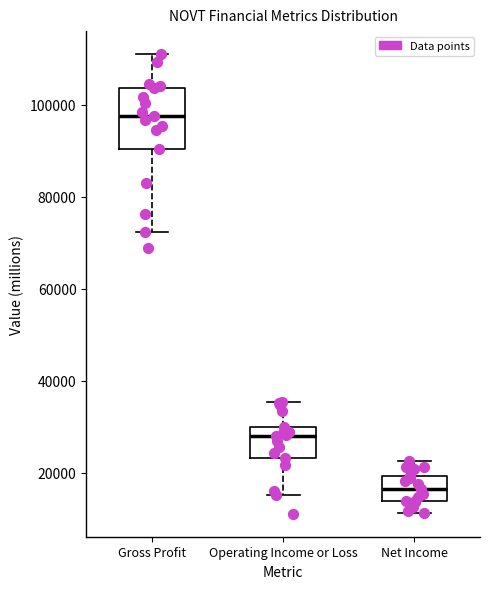

Which box's median line is the highest?

Gross Profit